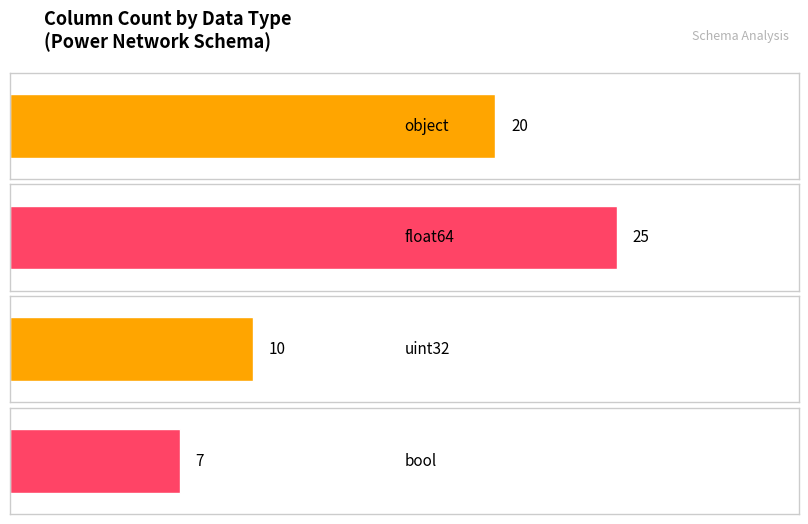

Where is the data nearest to the value 16?

object